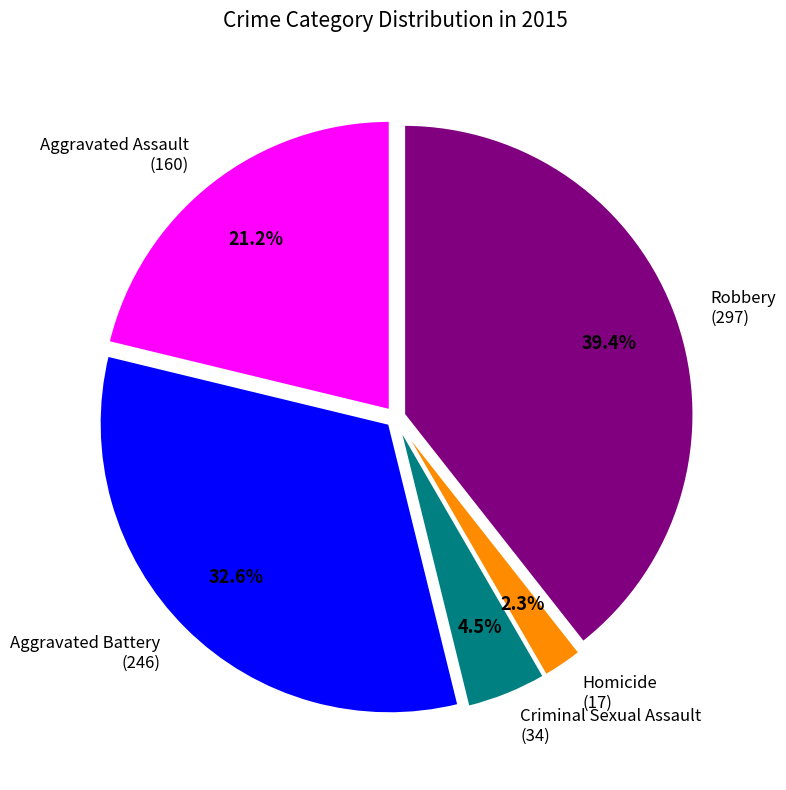

Rank the categories by value from lowest to highest.

Homicide (17), Criminal Sexual Assault (34), Aggravated Assault (160), Aggravated Battery (246), Robbery (297)